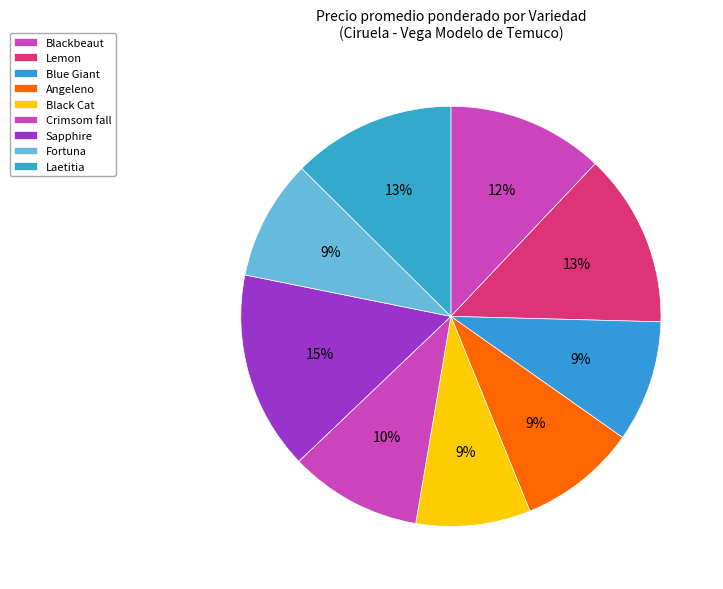

To the nearest percent, what portion does Blue Giant represent?

9%